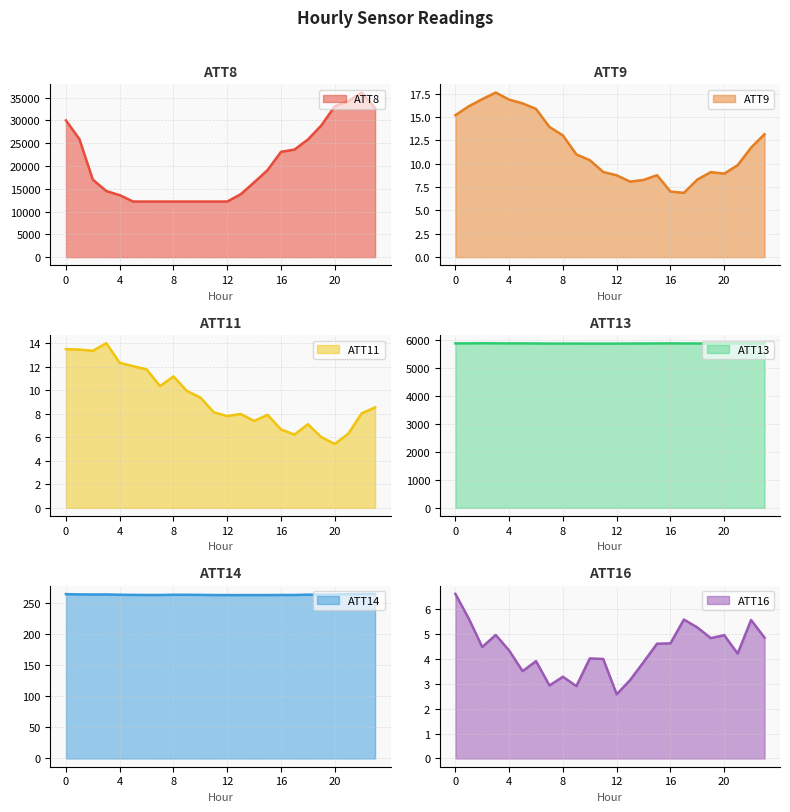

At which label does ATT13 reach its minimum?

12